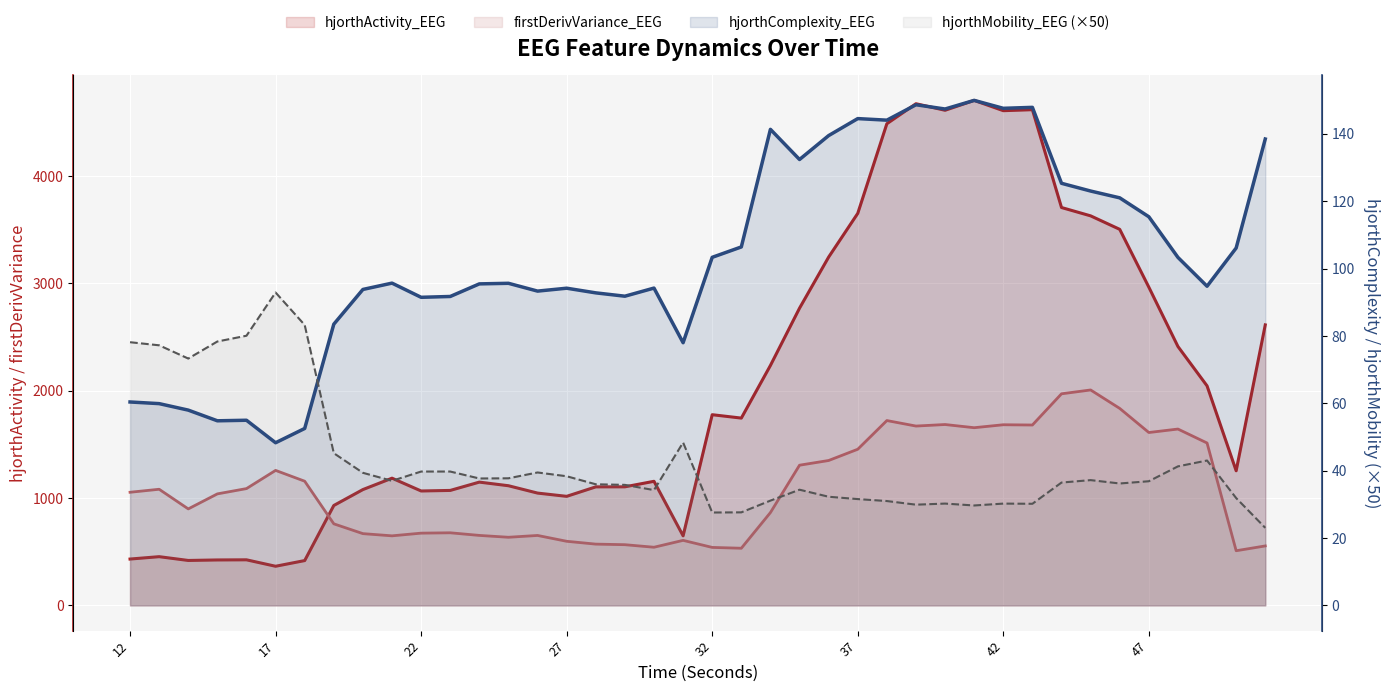

What is the difference between the highest and lowest values at 31?

599.7